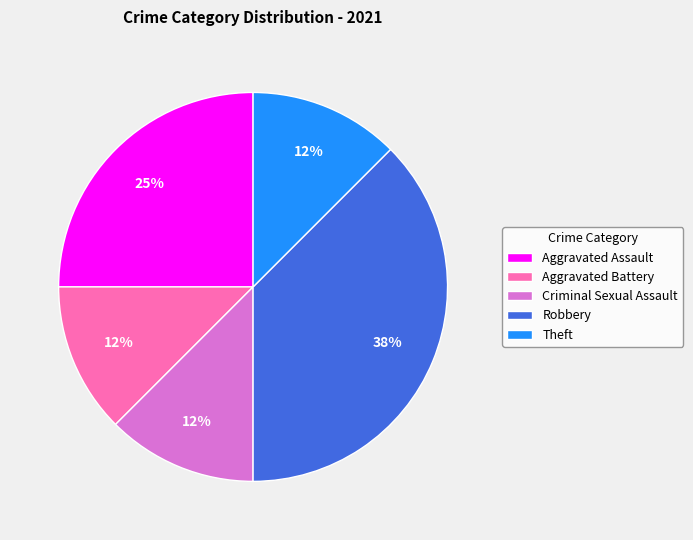

Count the number of slices in the pie.

5